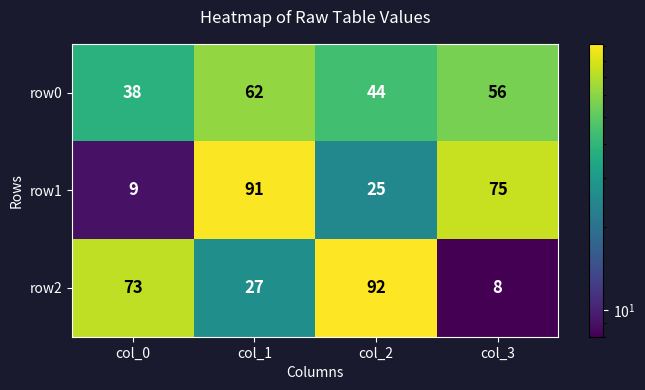

At how many categories does at least one series exceed 70?

4